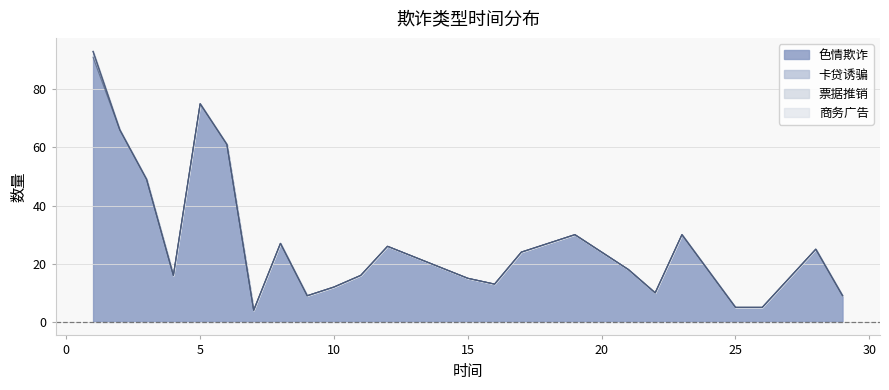

True or false: 商务广告 has more than 2 interior local peaks.

False